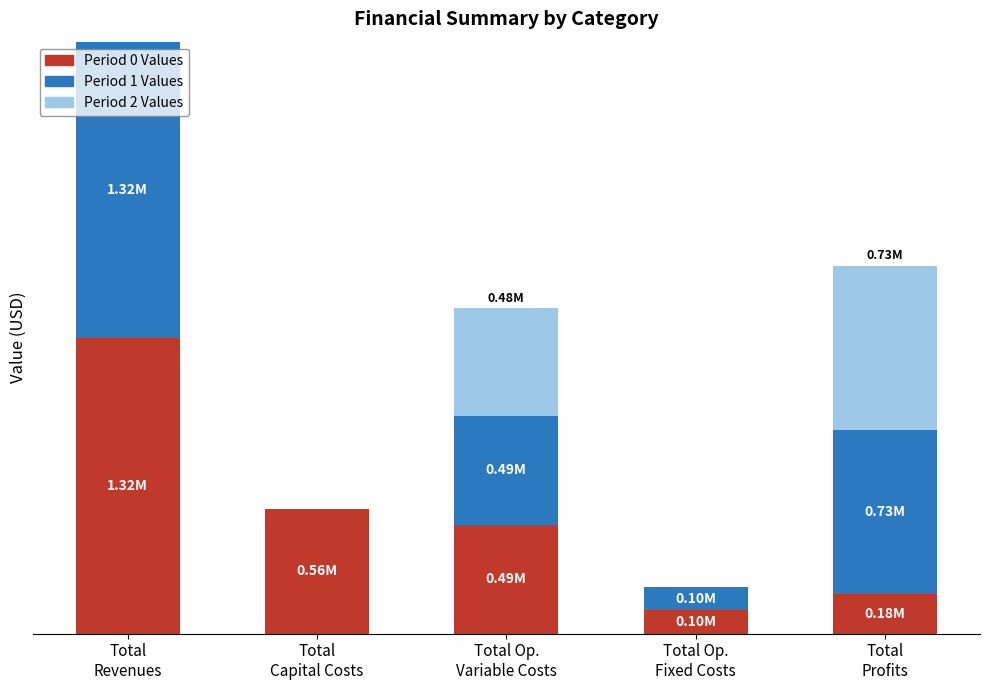

What is the average value of the Period 2 Values series?

243677.6